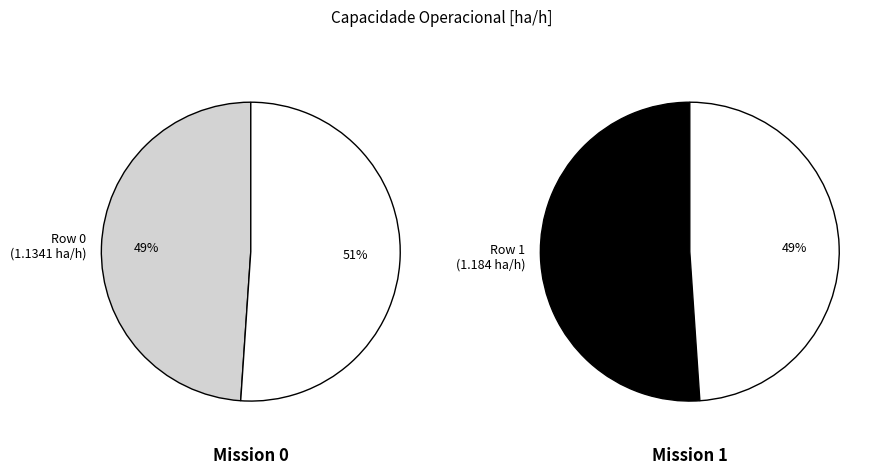

Is Row 0 the majority of the pie?

No